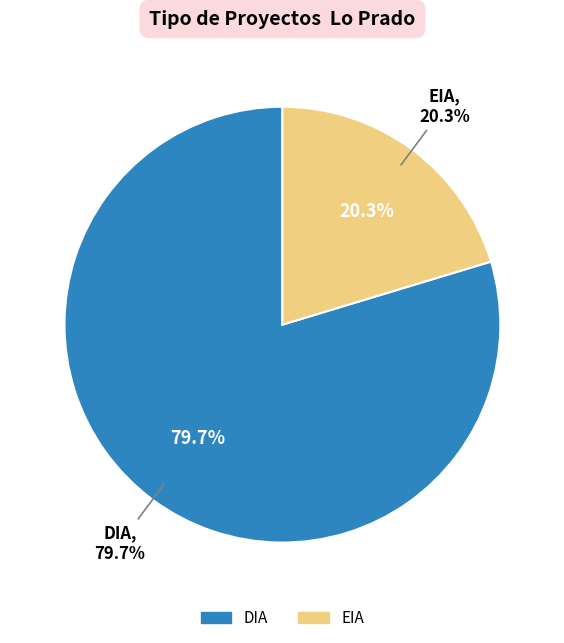

How much of the chart is everything except DIA?

20.3%